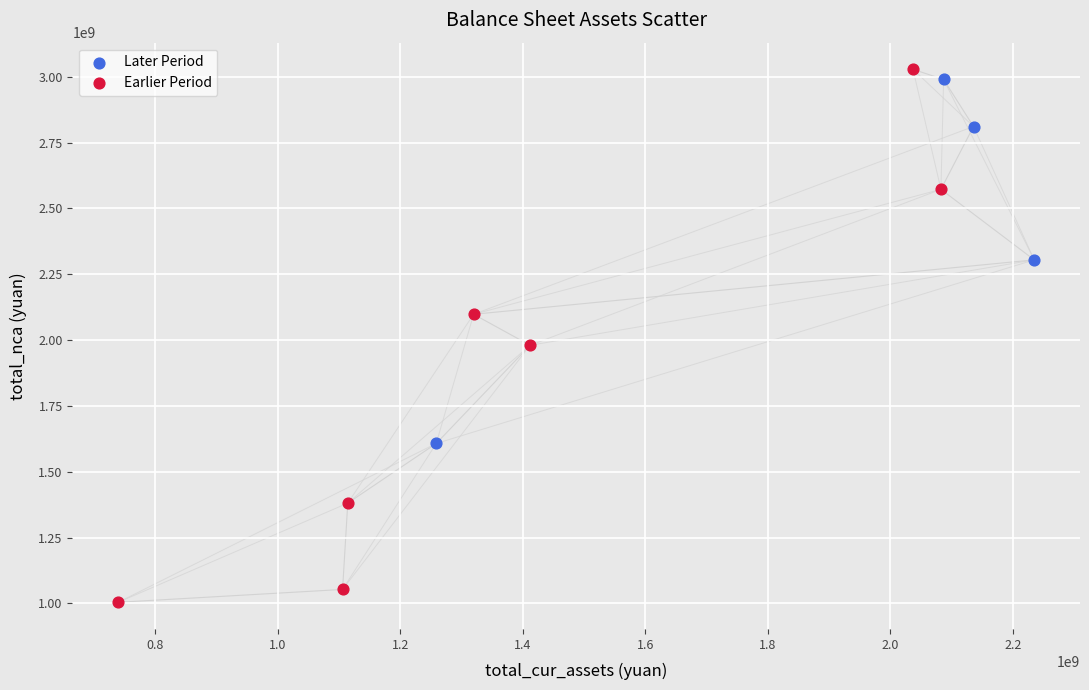

Which series has the widest spread of Y values?

Earlier Period